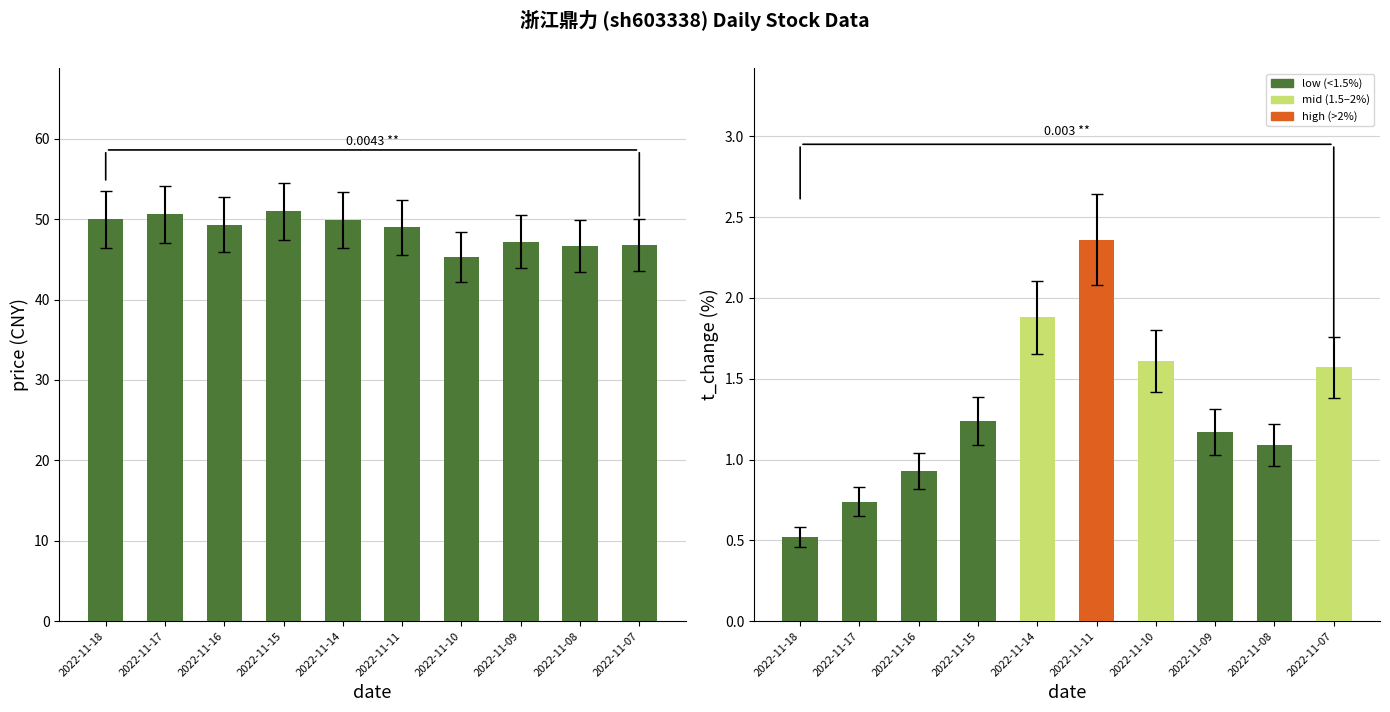

Where is price nearest to the value 48?

2022-11-09